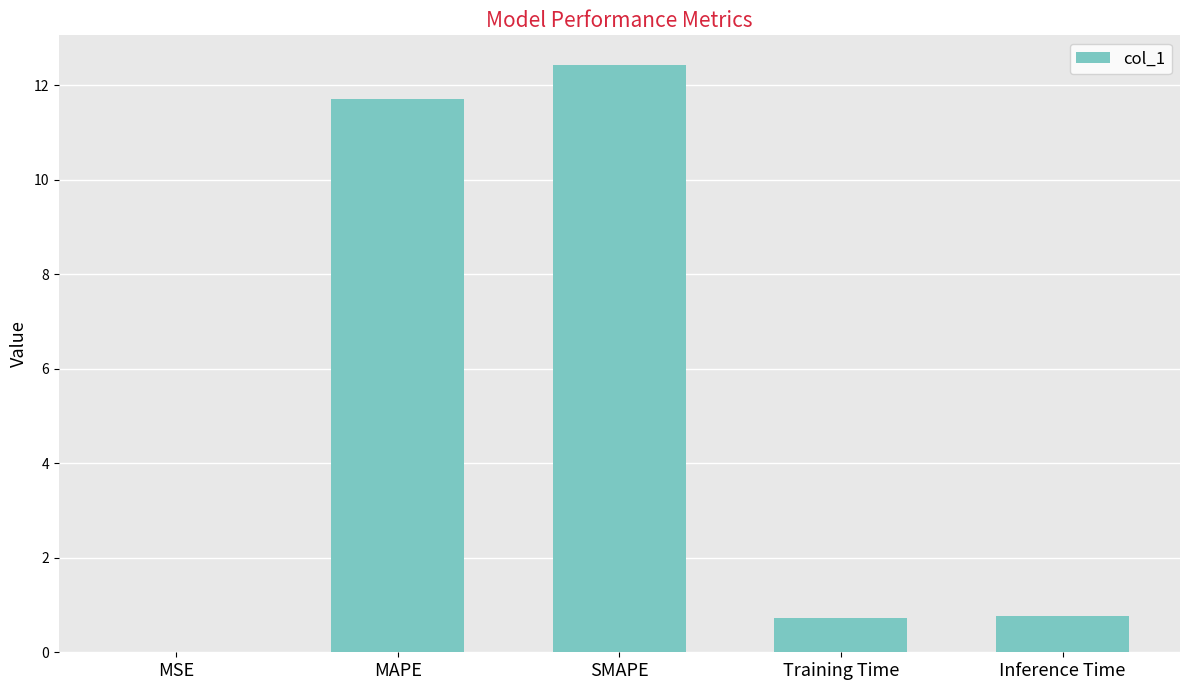

Is it true that the value at MAPE is 11.7?

True